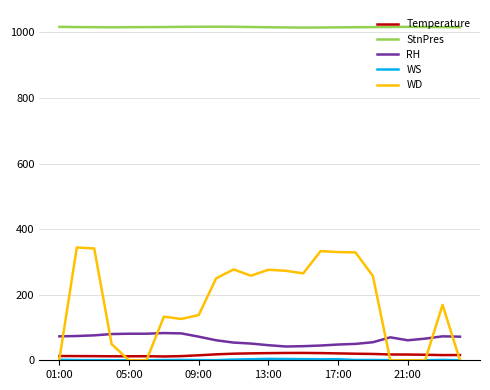

True or false: StnPres and RH intersect in this chart.

False